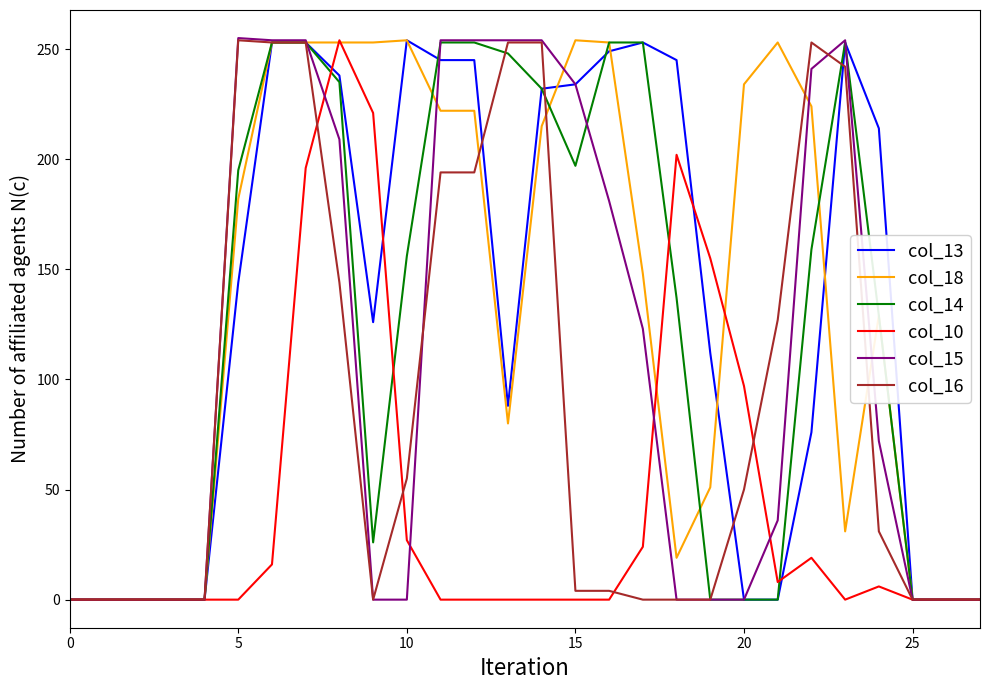

At how many categories does at least one series exceed 69?

20